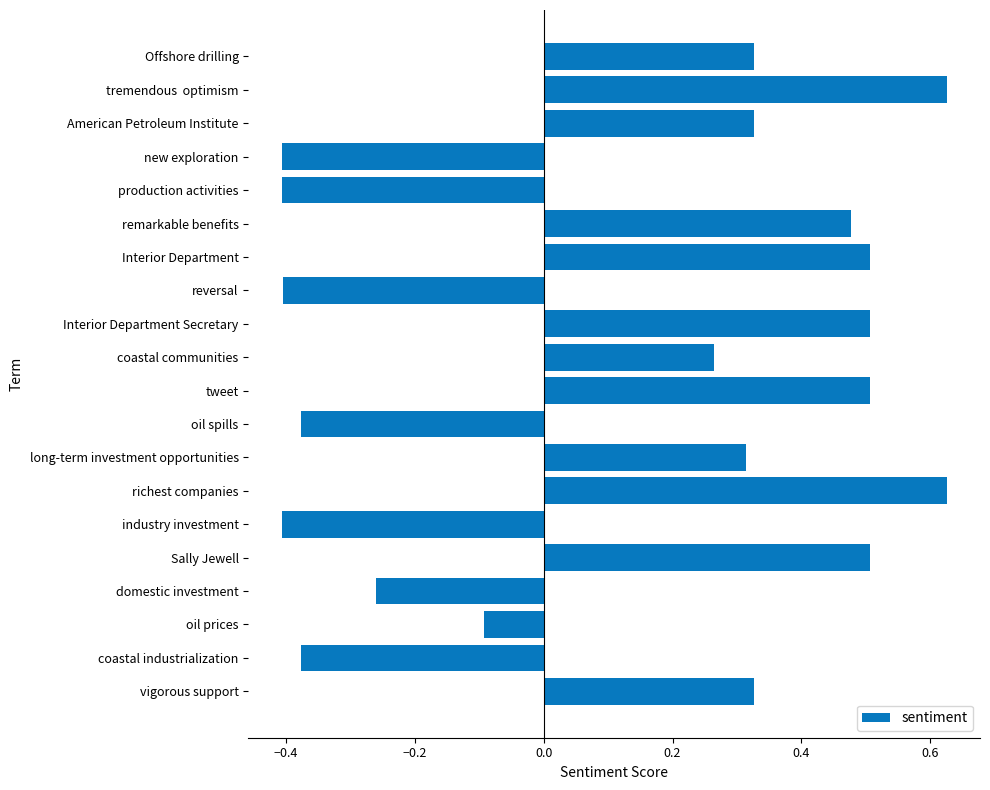

What is the average value?

0.1